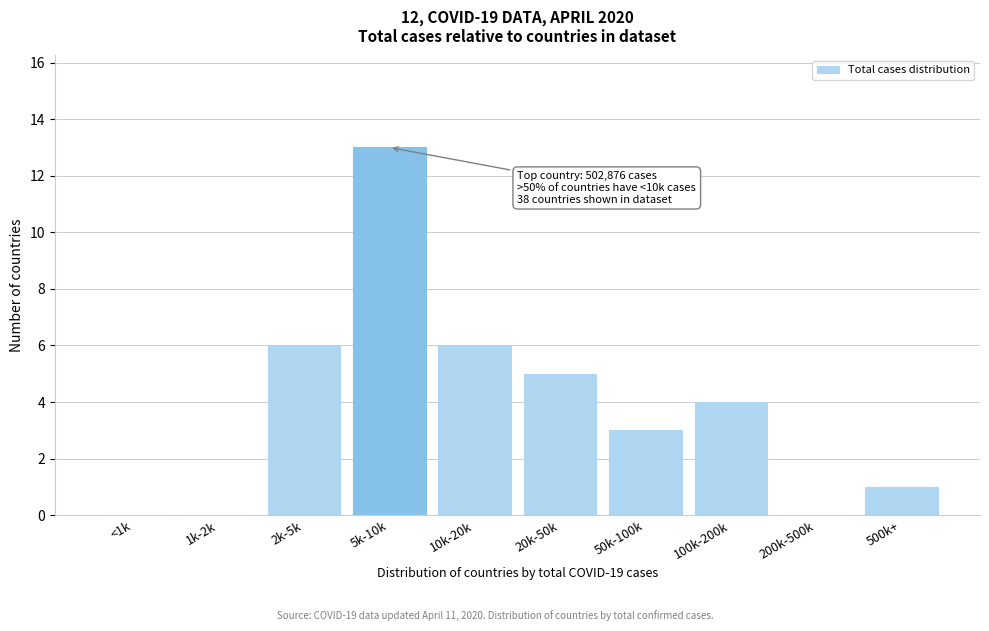

Reading left to right, extract all data points from this chart.

<1k=0	1k-2k=0	2k-5k=6	5k-10k=13	10k-20k=6	20k-50k=5	50k-100k=3	100k-200k=4	200k-500k=0	500k+=1